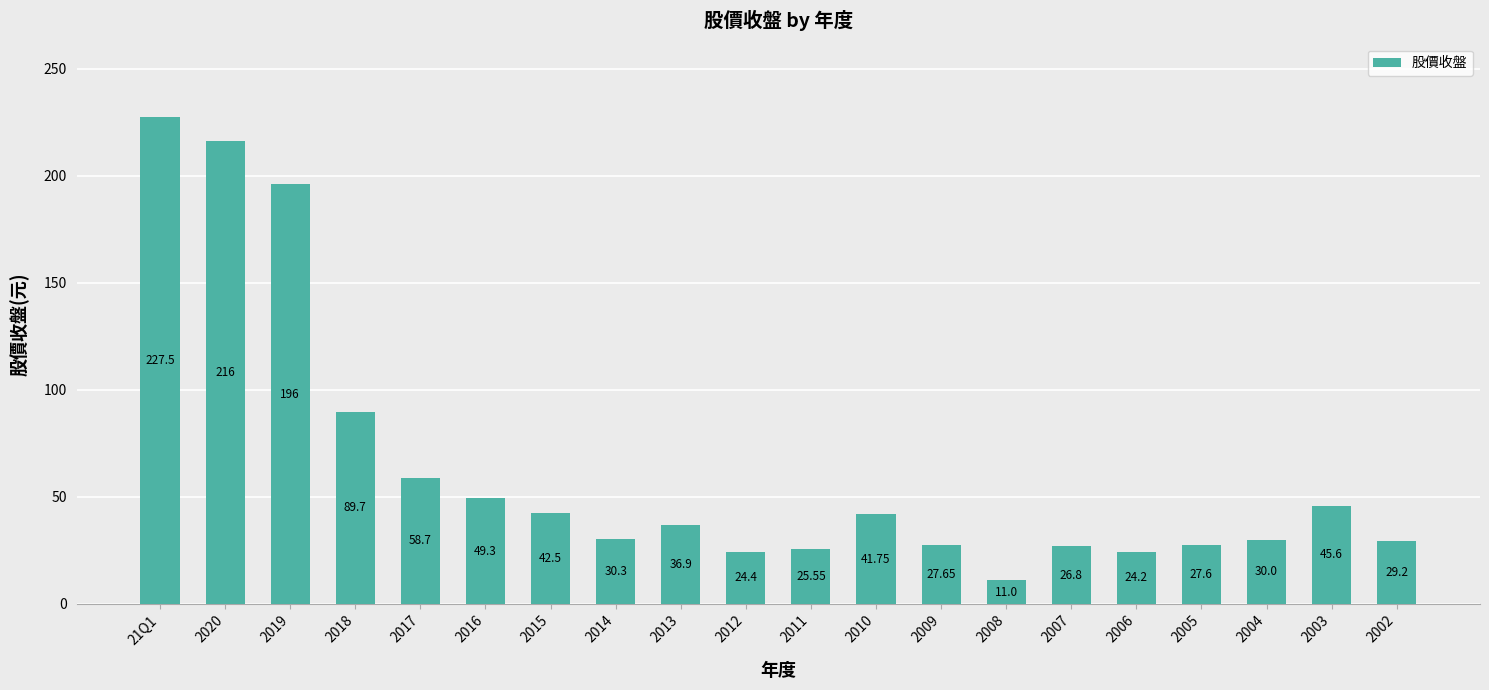

How many data points are less than 36?

10